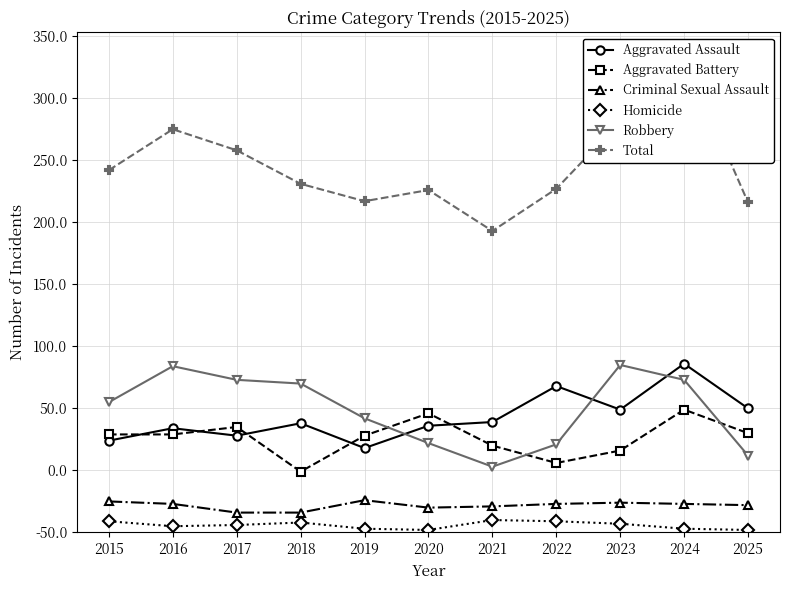

What is the average value of the Robbery series?

99